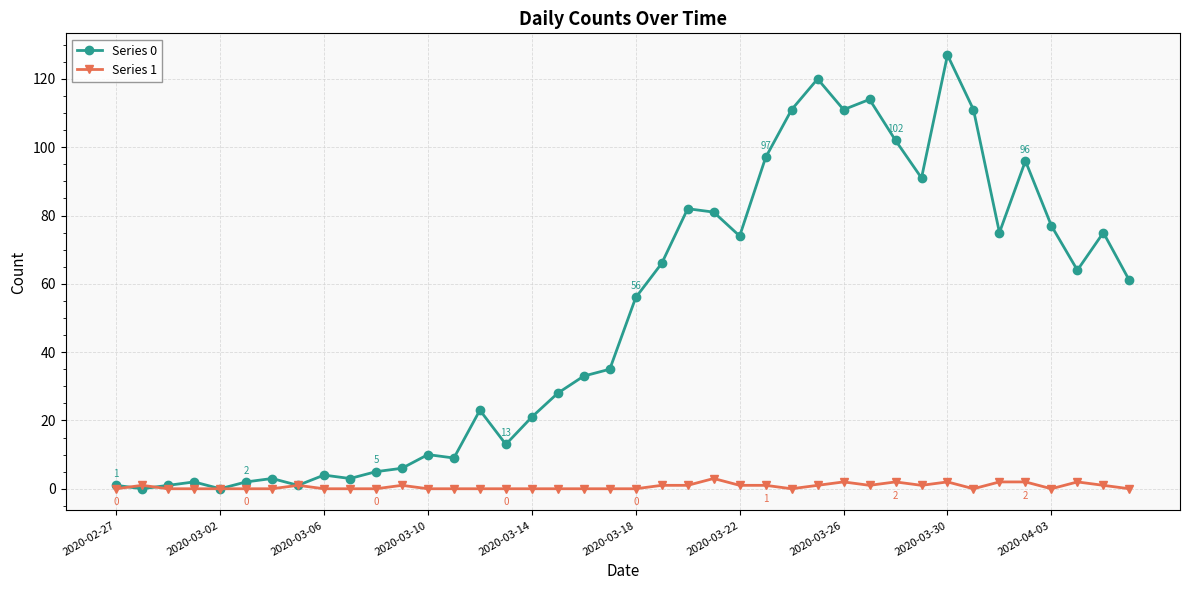

How many series are shown in this chart?

2